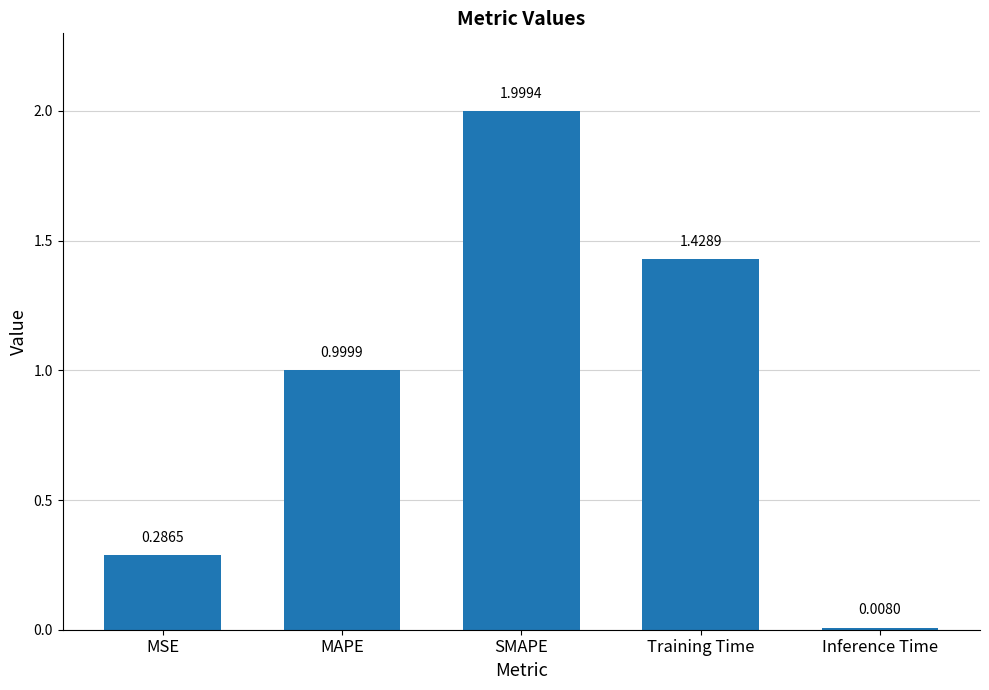

Rank the categories by value from lowest to highest.

Inference Time, MSE, MAPE, Training Time, SMAPE